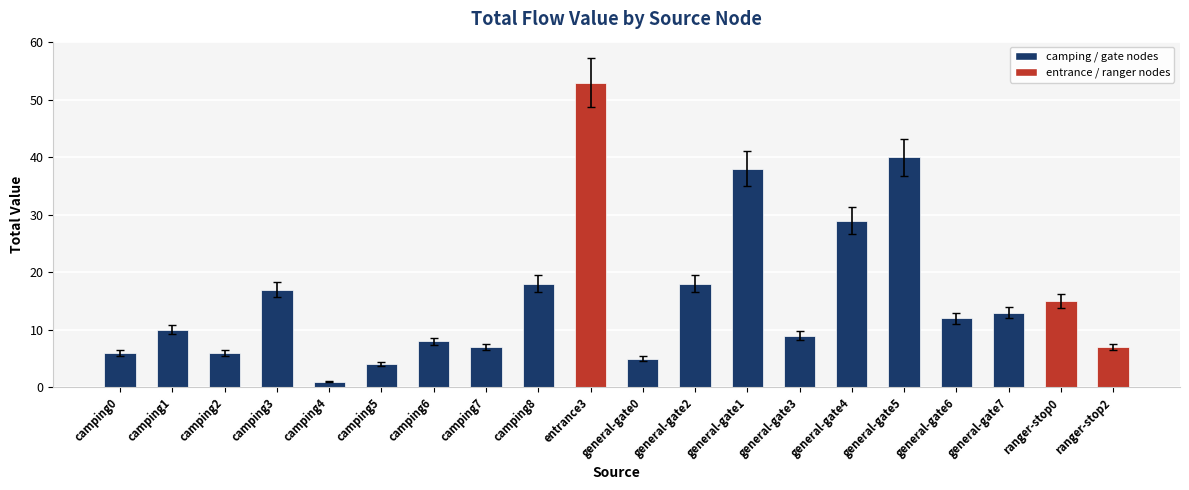

Are the bars horizontal?

No